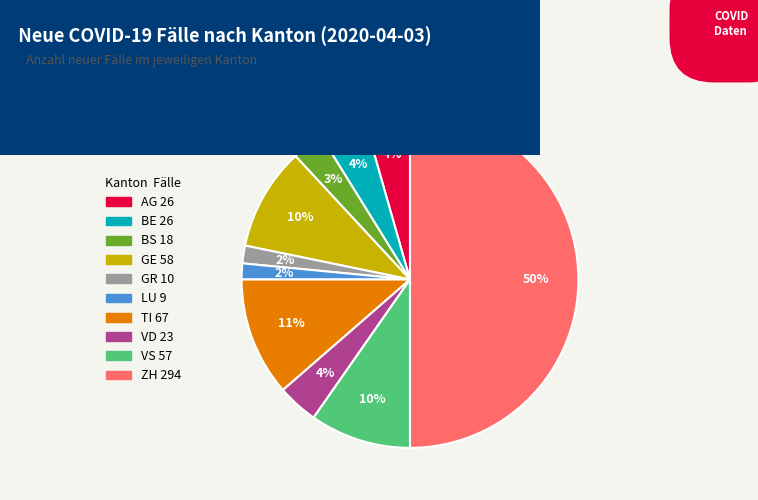

To the nearest percent, what is the average slice percentage?

10%